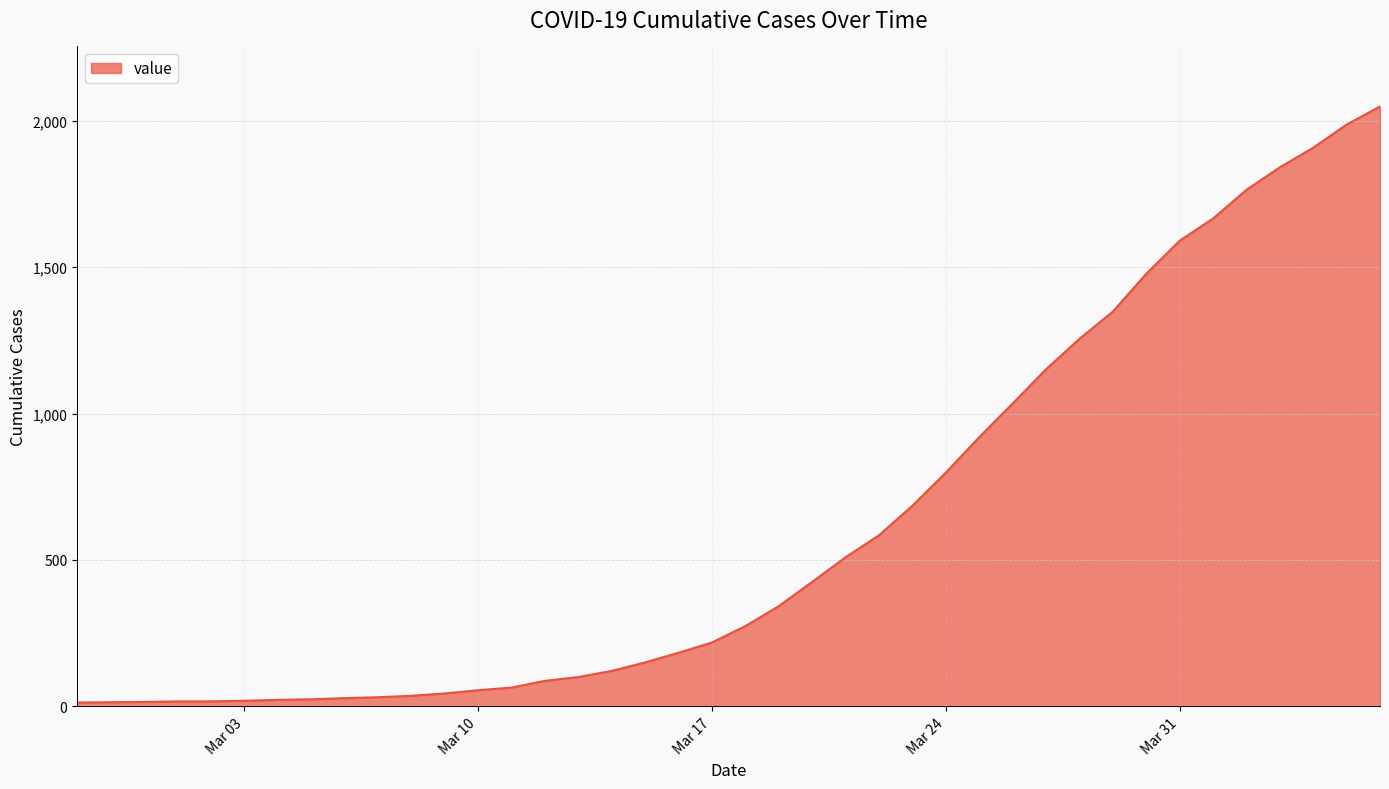

Reading left to right, extract all data points from this chart.

13	14	15	17	17	19	22	24	28	31	36	44	55	64	87	100	121	150	183	218	274	342	425	509	584	685	798	919	1034	1151	1255	1348	1477	1590	1666	1764	1841	1908	1987	2049